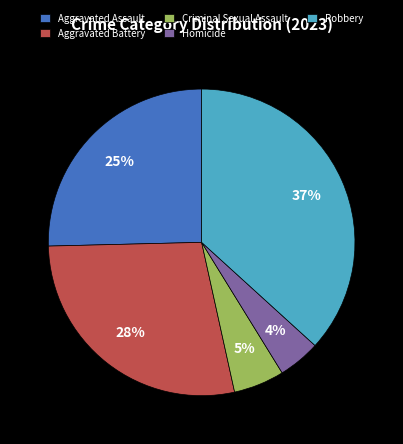

Which category has the smallest portion of the pie?

Homicide